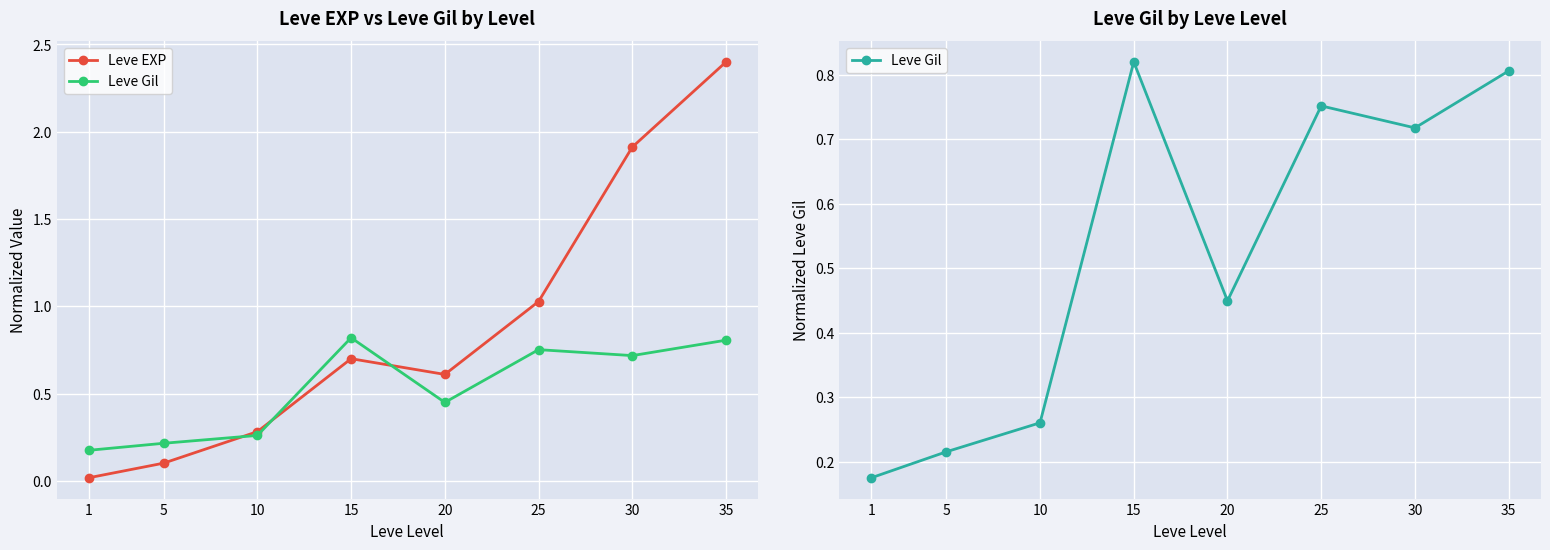

What is the spread (max minus min) of values at 35?

1.6